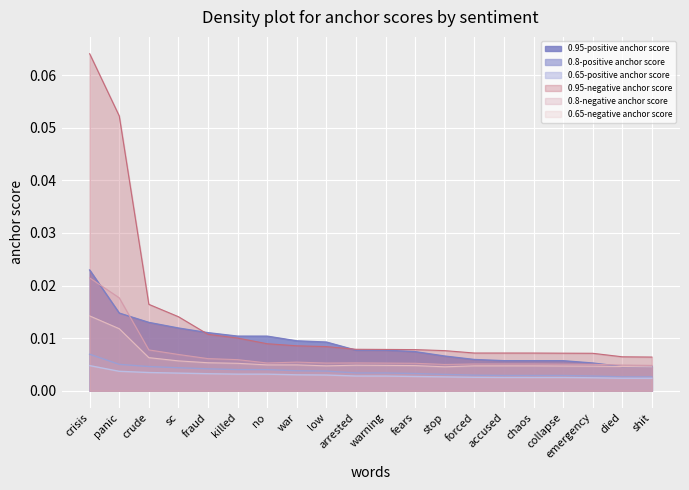

At how many categories does at least one series exceed 0?

20